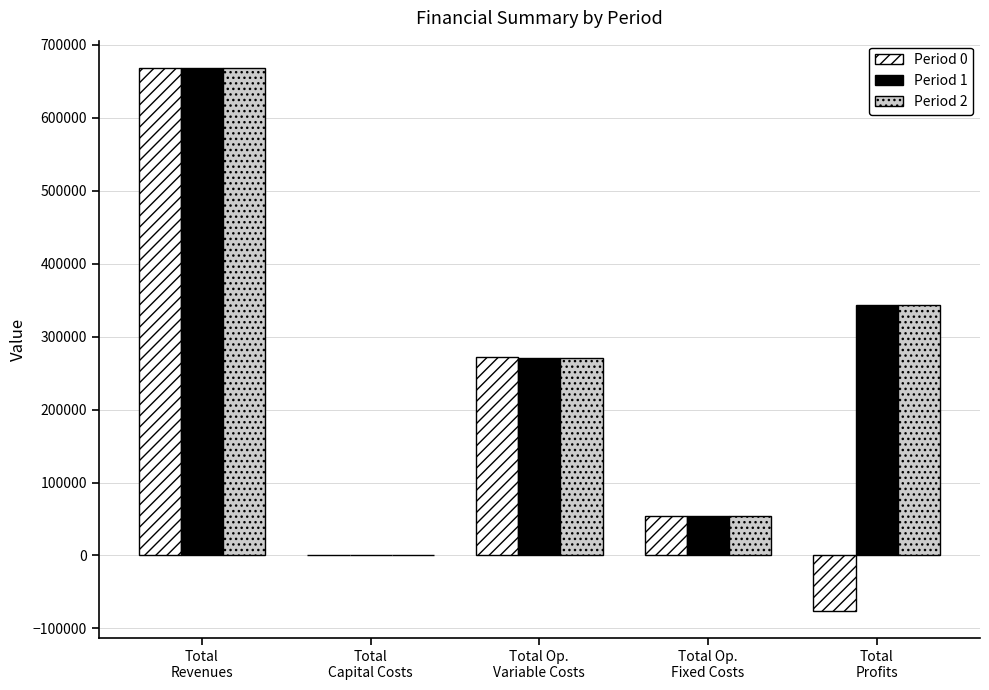

Is it true that Period 2 equals 1200175.8 at Total
Revenues?

False